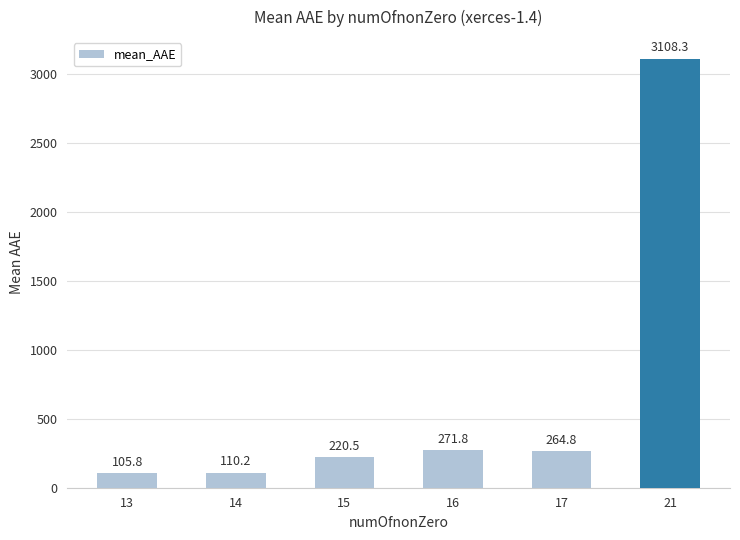

What is the greatest value displayed?

3108.3